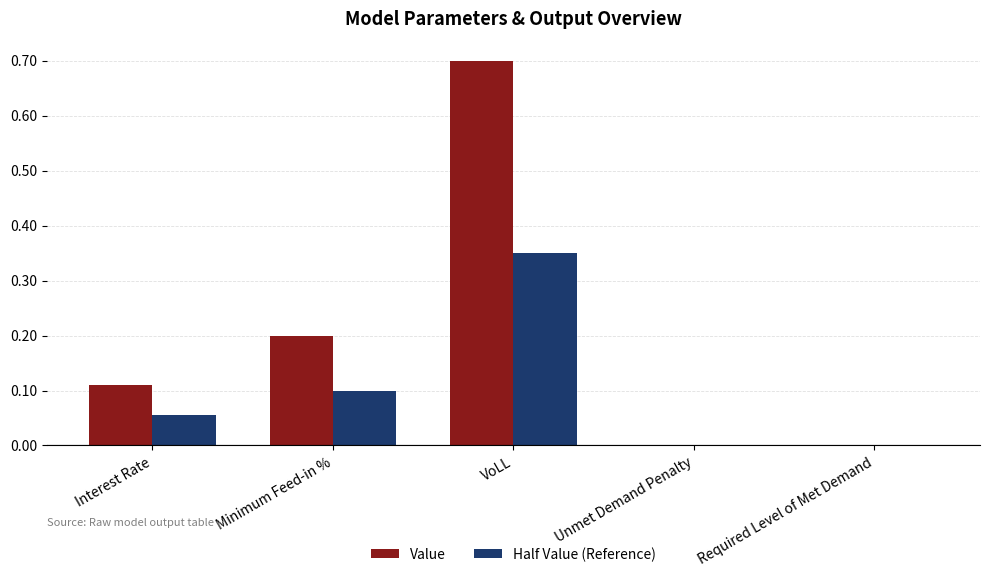

What is the sum of all Value values?

1.0